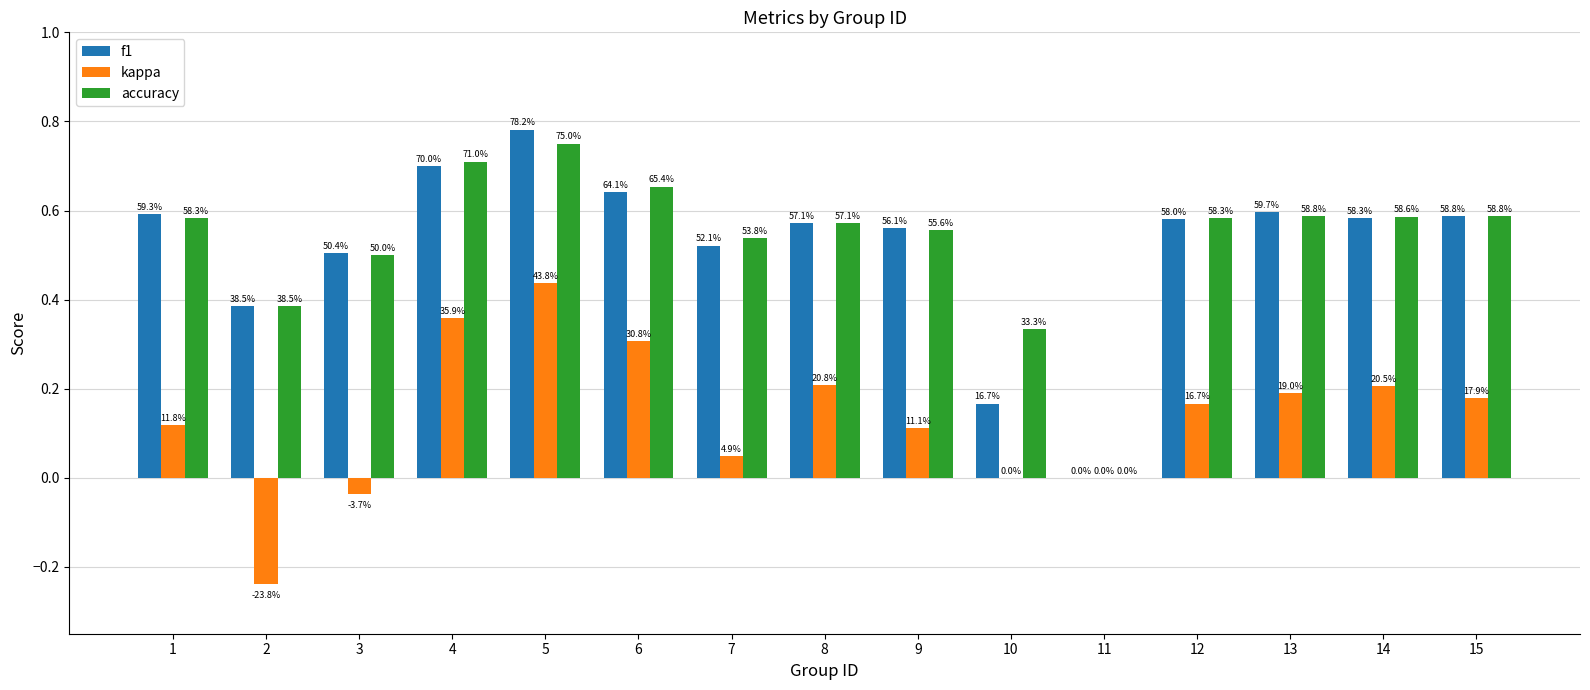

What is the maximum value shown in the chart?

0.8